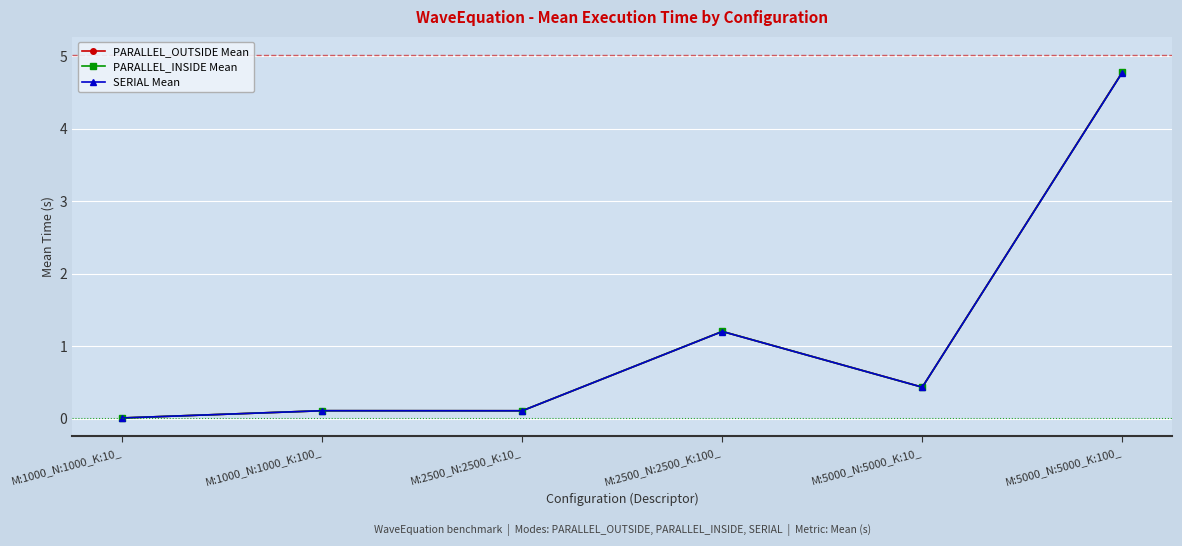

Between M:1000_N:1000_K:10_ and M:5000_N:5000_K:100_, which series saw the biggest shift?

PARALLEL_OUTSIDE Mean